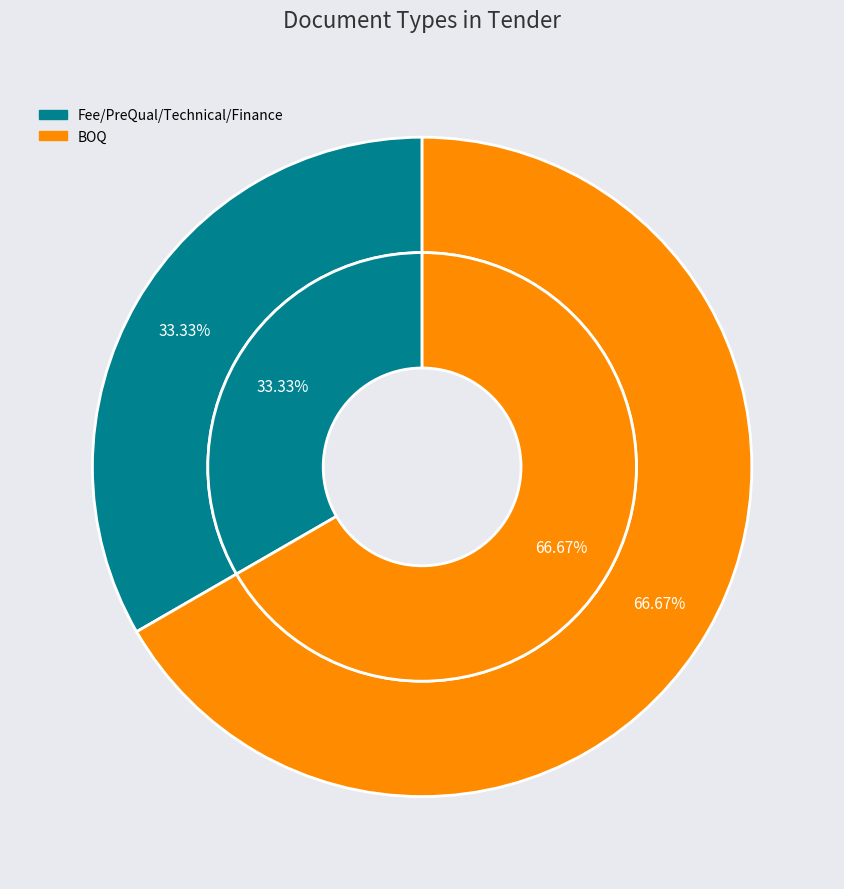

Is there any slice that represents more than half of the pie?

Yes